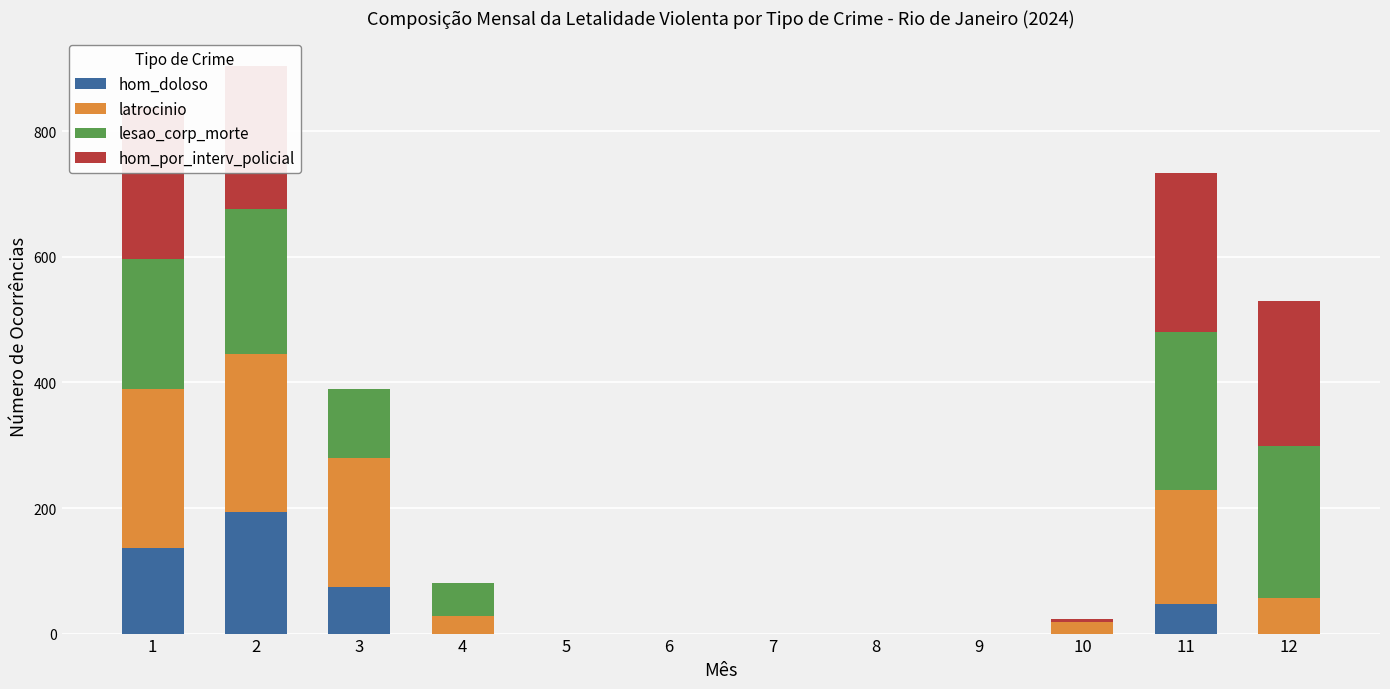

The value of hom_doloso at 4 is 116. True or false?

False